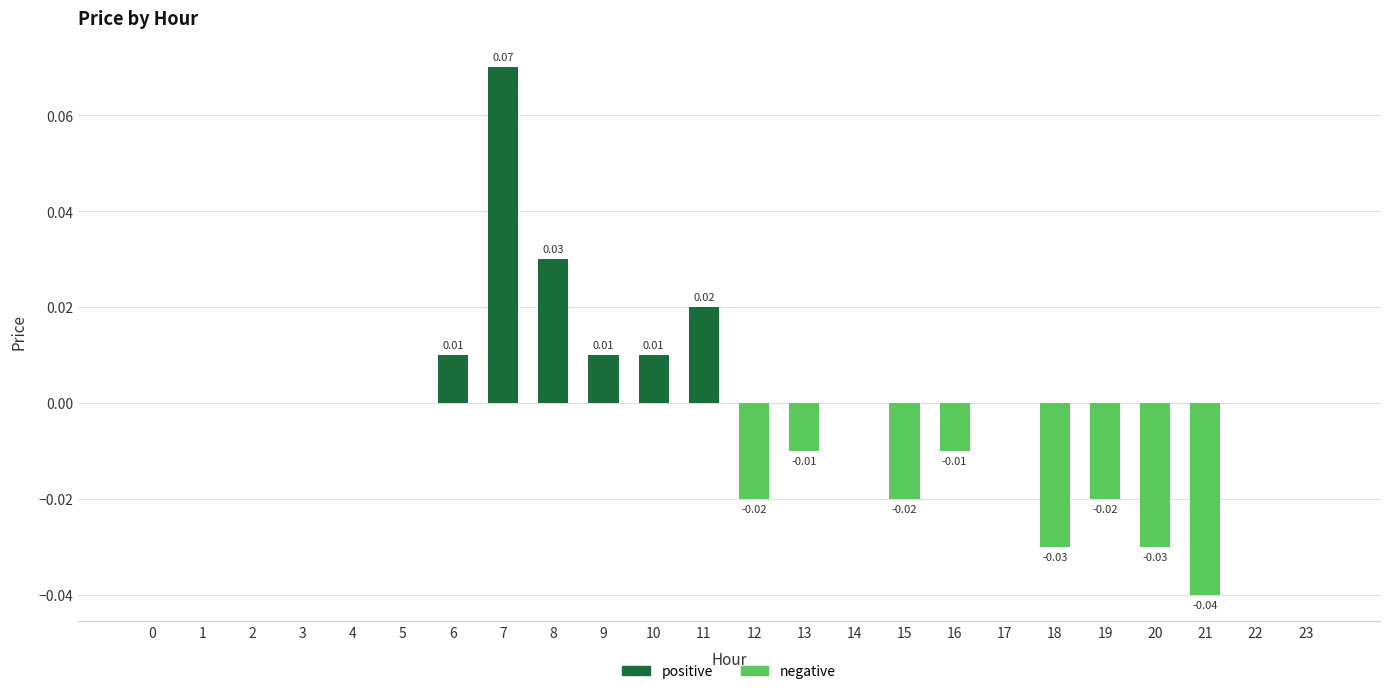

List the labels in order of value, largest first.

7, 8, 11, 6, 9, 10, 0, 1, 2, 3, 4, 5, 14, 17, 22, 23, 13, 16, 12, 15, 19, 18, 20, 21